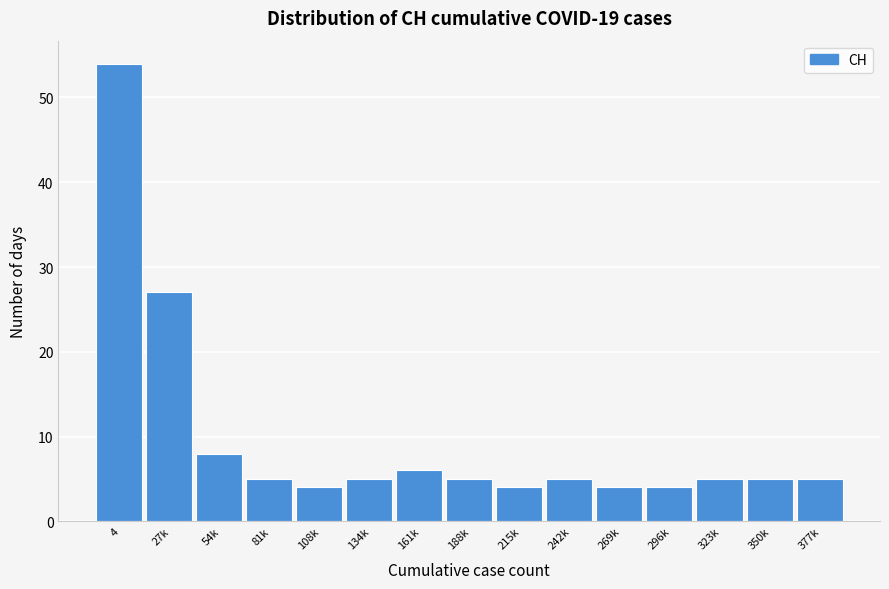

Reading left to right, extract all data points from this chart.

4=54	27k=27	54k=8	81k=5	108k=4	134k=5	161k=6	188k=5	215k=4	242k=5	269k=4	296k=4	323k=5	350k=5	377k=5